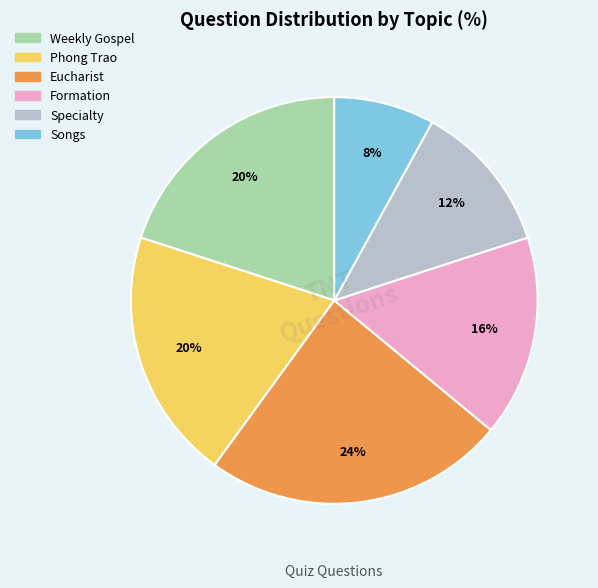

Which has a higher value, Specialty or Phong Trao?

Phong Trao